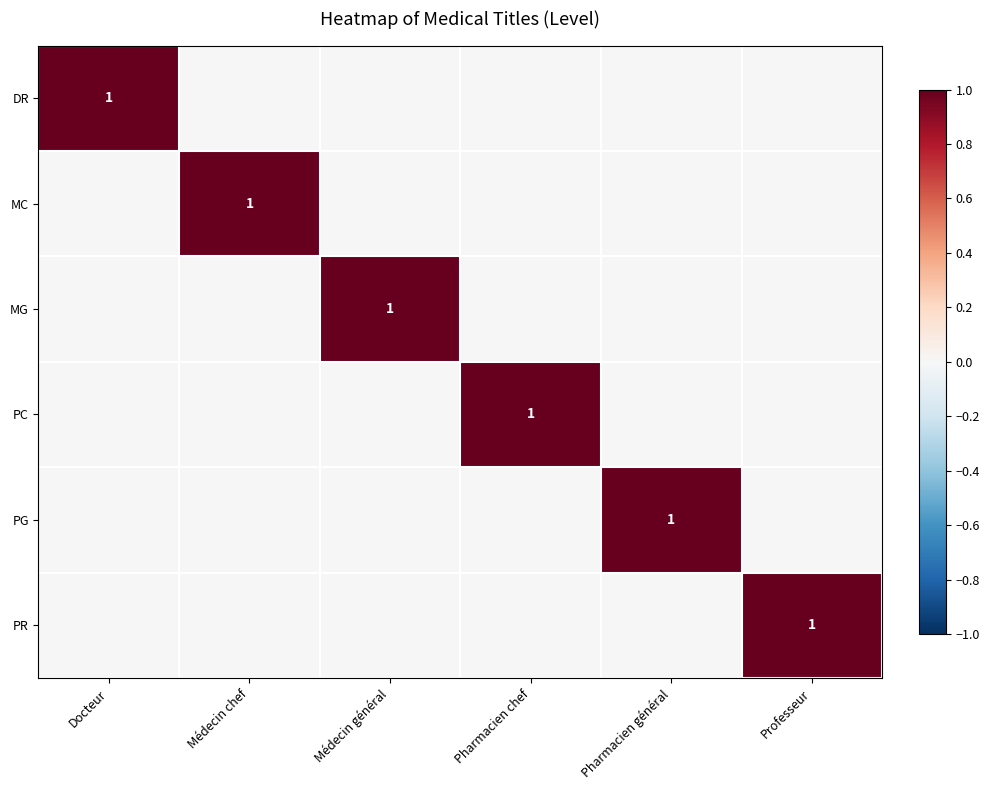

At which category is the sum across all series the highest?

Docteur